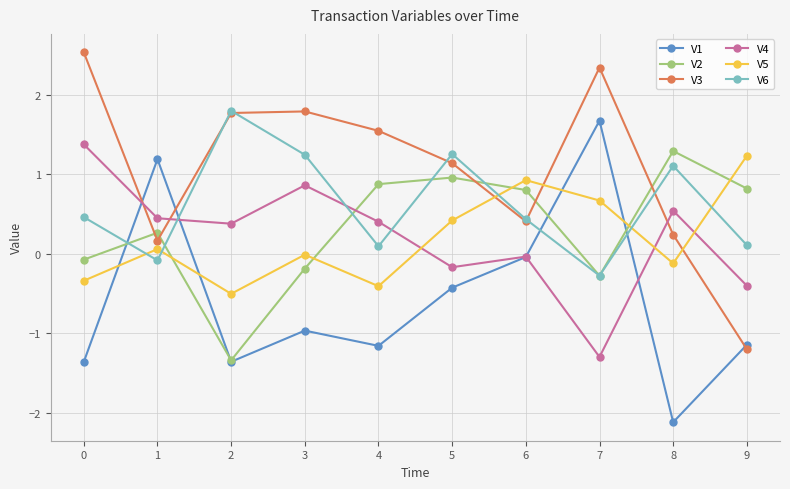

Between 5 and 8, which series saw the biggest shift?

V1